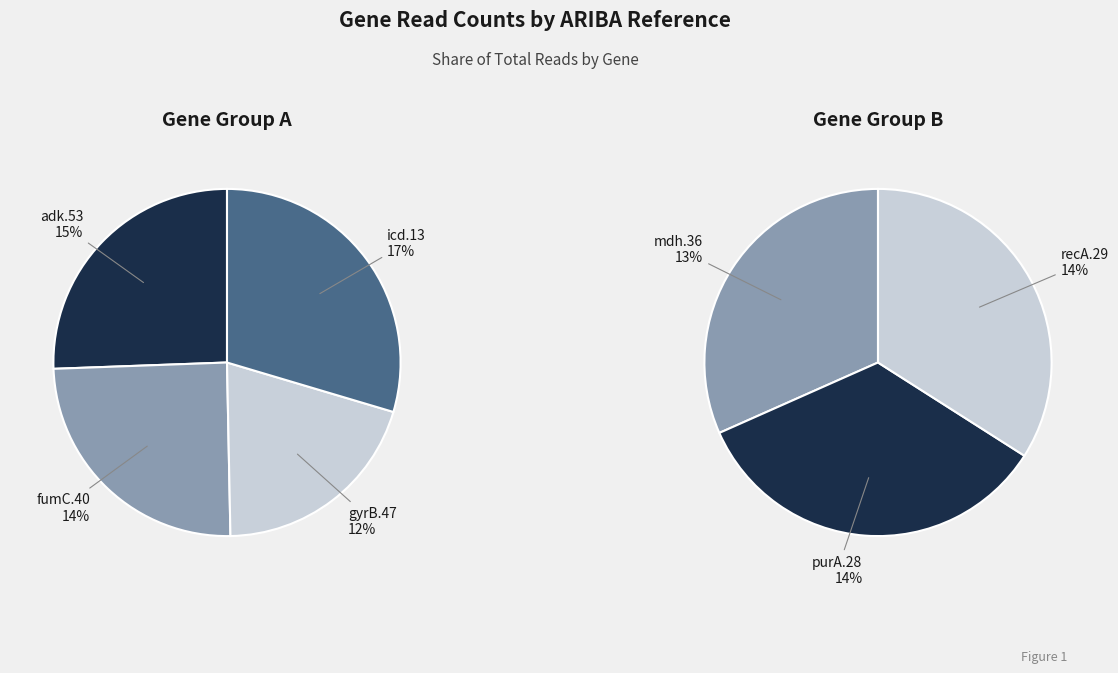

How many slices are in this pie chart?

7